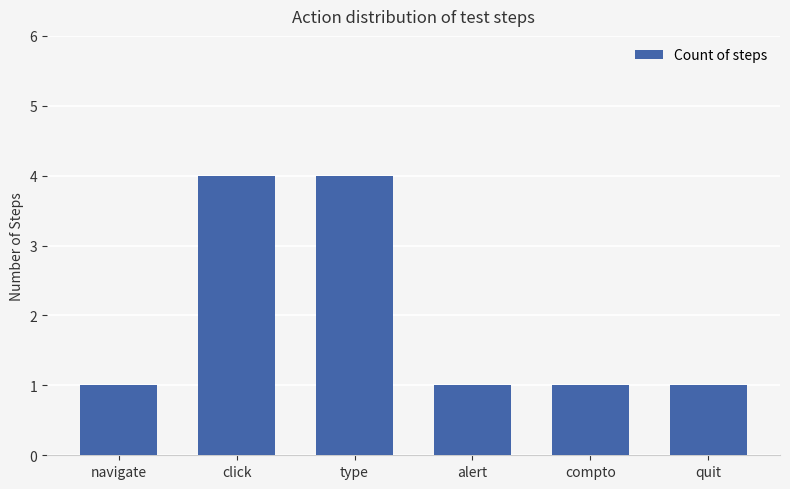

What is the label of the 4th bar from the left?

alert